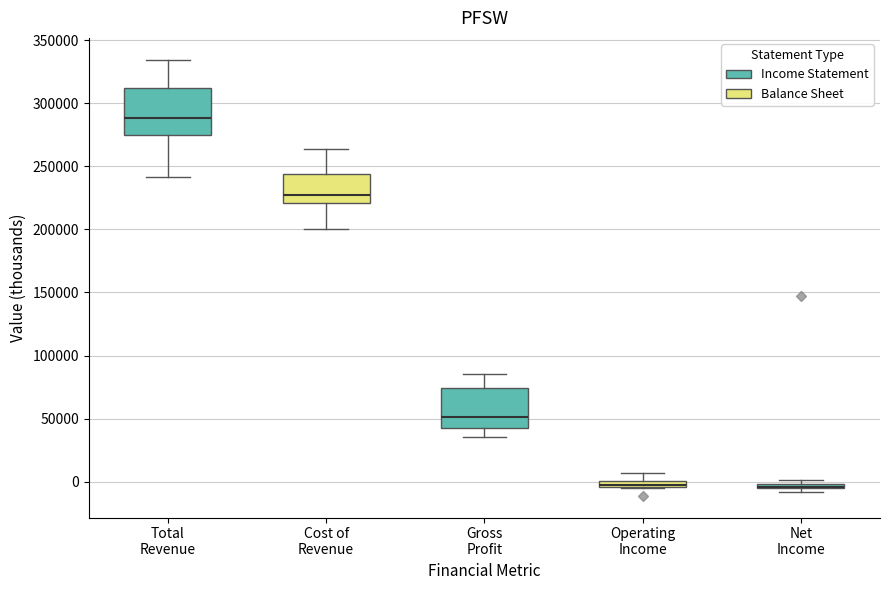

Where does the lower whisker of the box for Gross Profit end on the y-axis? The values are not printed on the chart, so give them approximately, as read against the axis.

35000